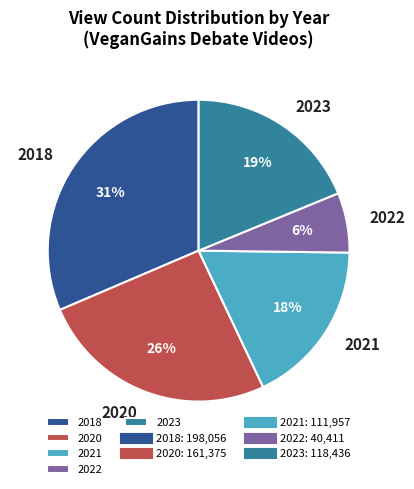

Between 2021 and 2020, which is larger?

2020